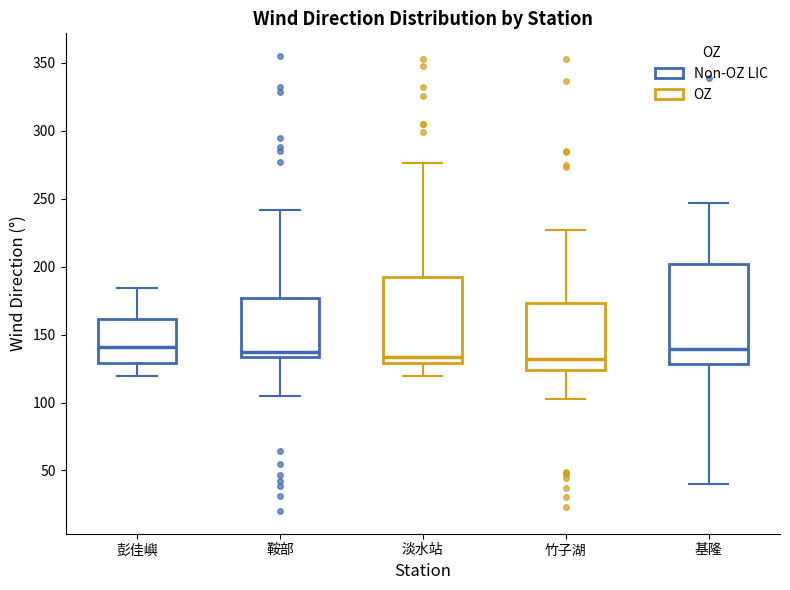

Comparing the boxes themselves (not the whiskers), which one is the tallest?

基隆